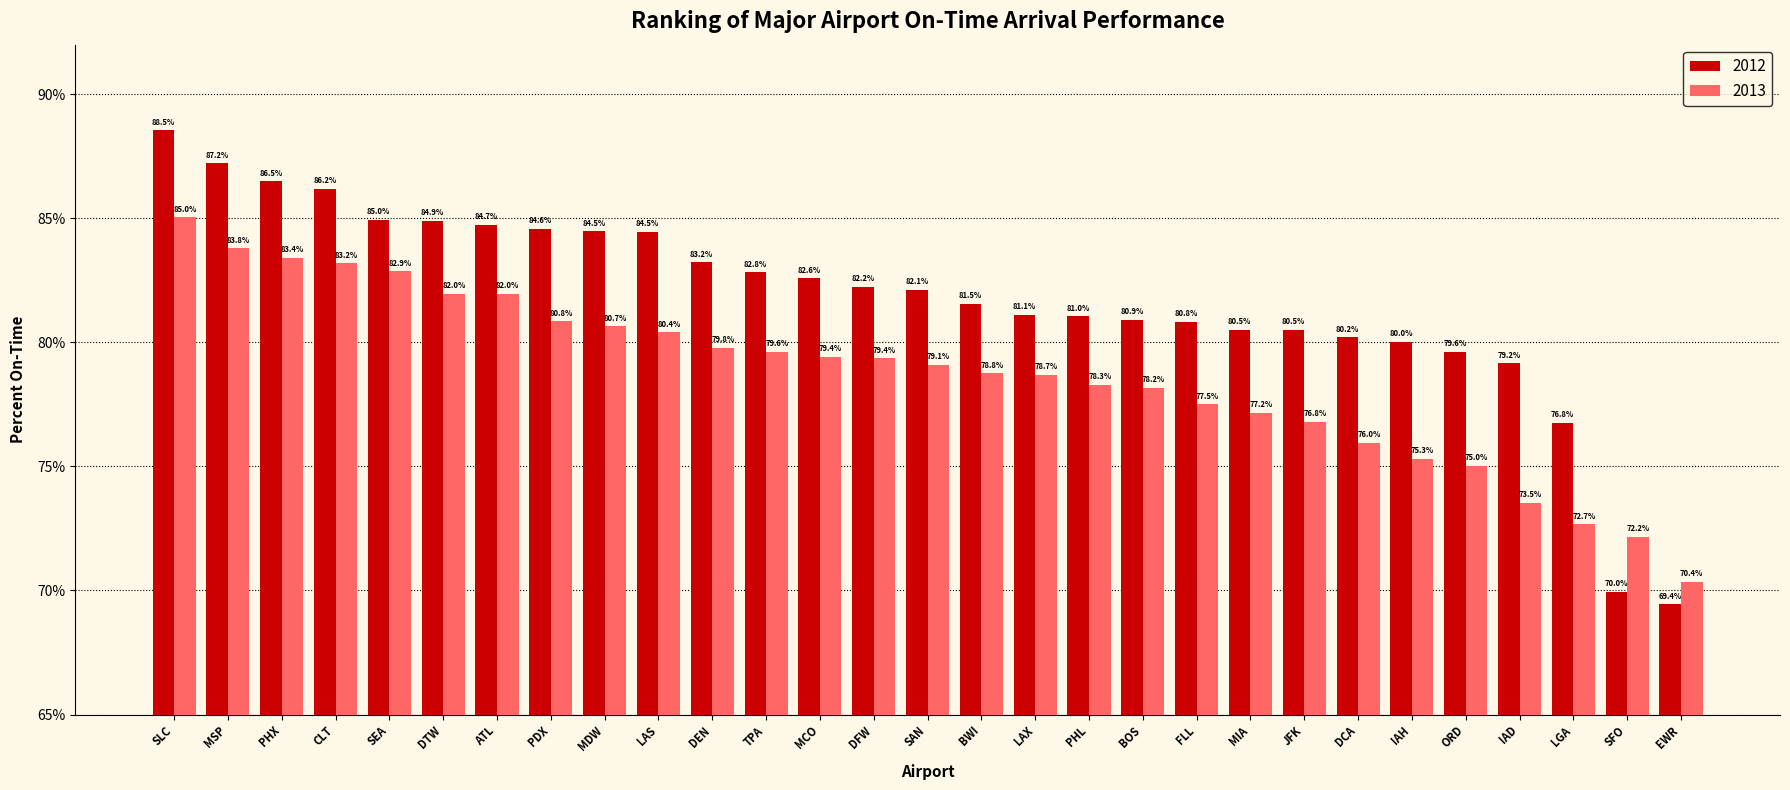

How many bars are there in each group?

2